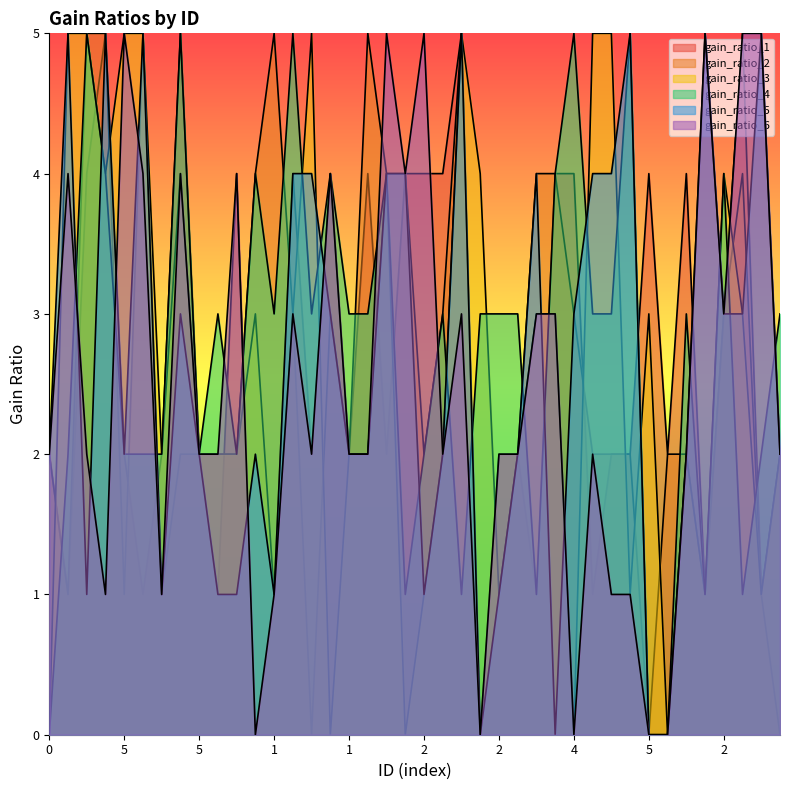

Does the chart display data point markers on the line(s)?

No